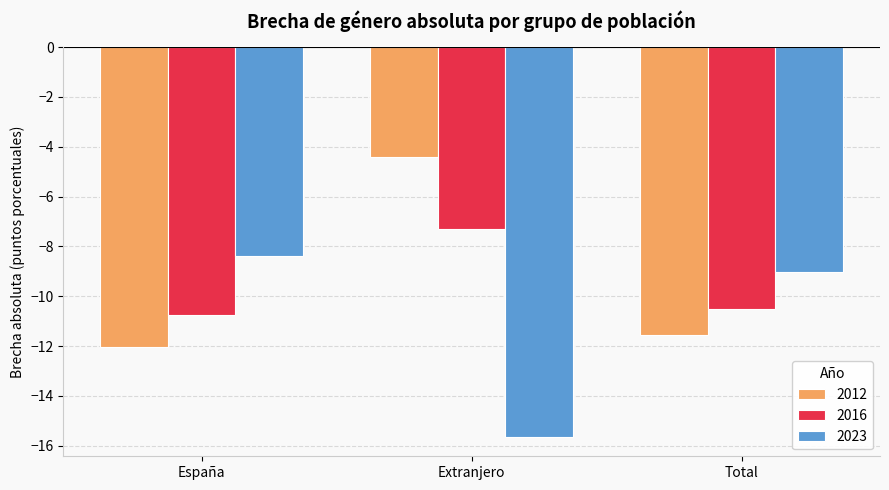

Count the number of categories in the chart.

3